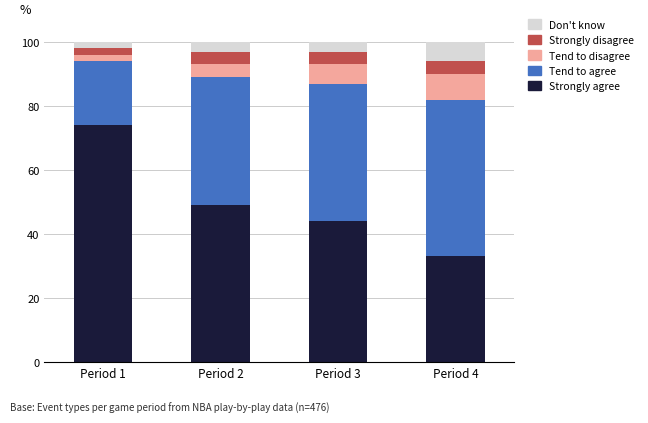

What is the average value of the Strongly agree series?

50